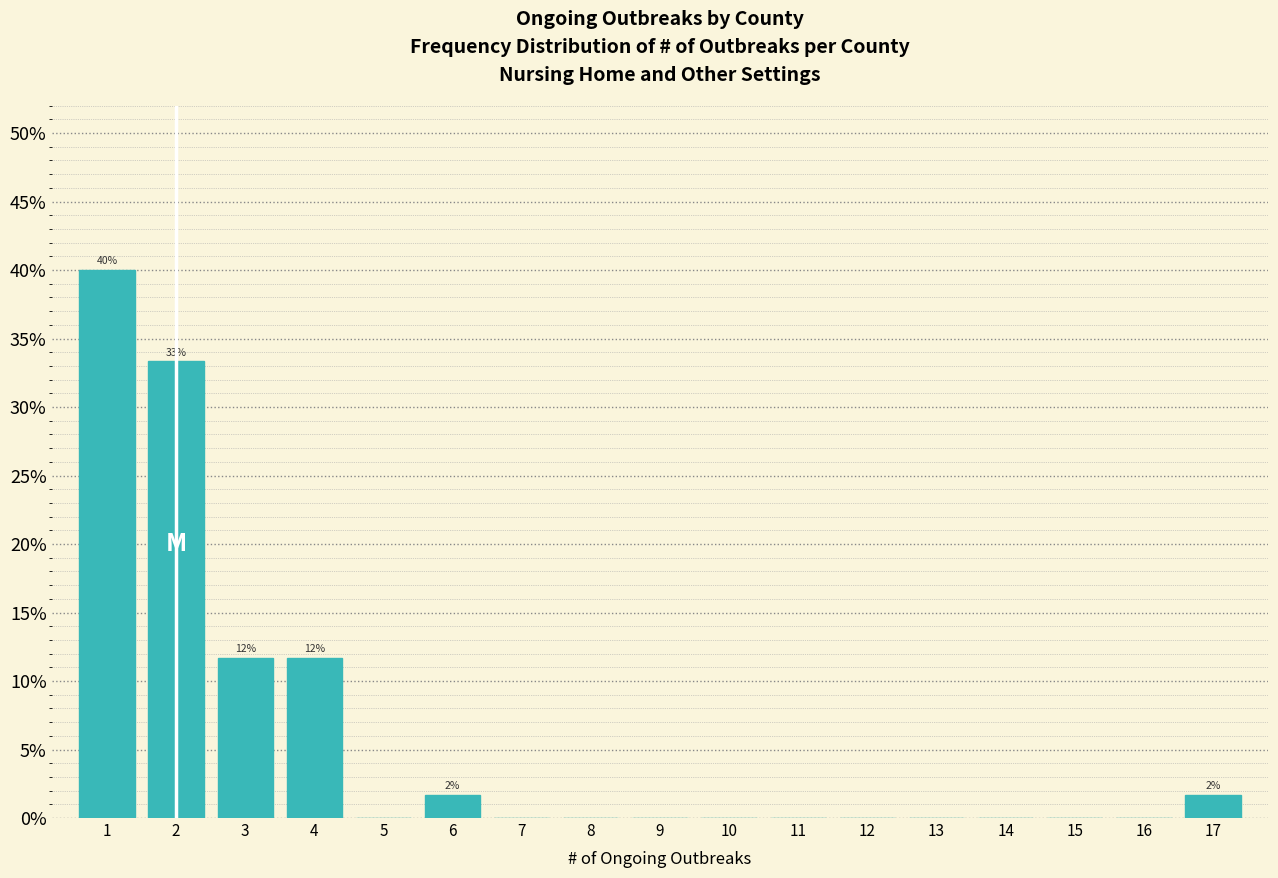

Which range on the x-axis has the tallest bar?

0.5 to 1.5